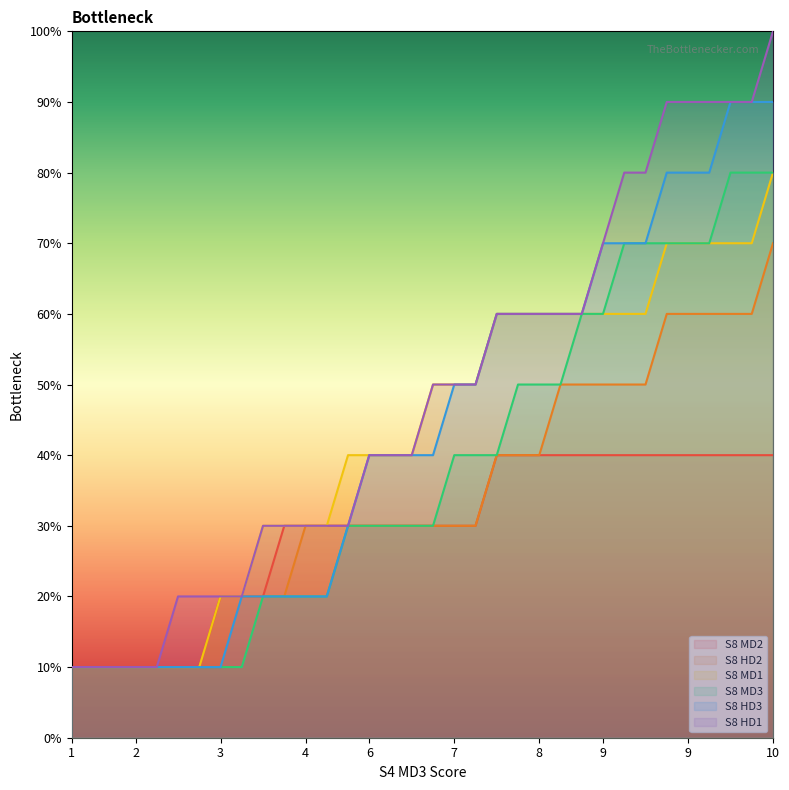

What is the total value across all series at 6?

21